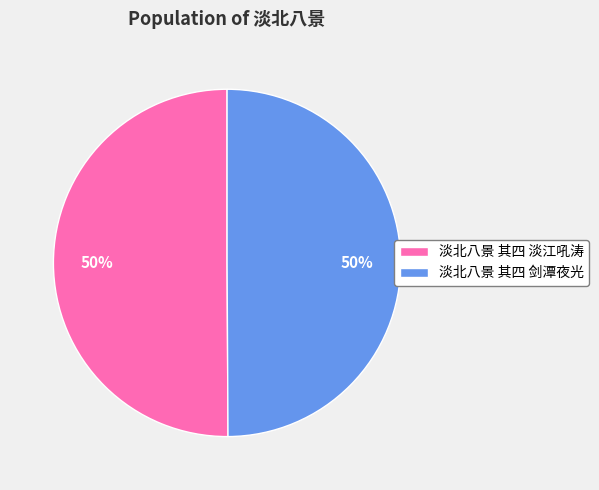

What is the ratio of the value at 淡北八景 其四 剑潭夜光 to the value at 淡北八景 其四 淡江吼涛?

1.0